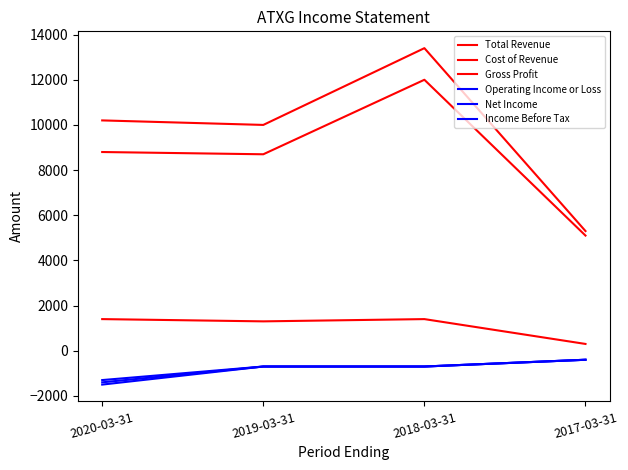

Count the number of data series in this chart.

6